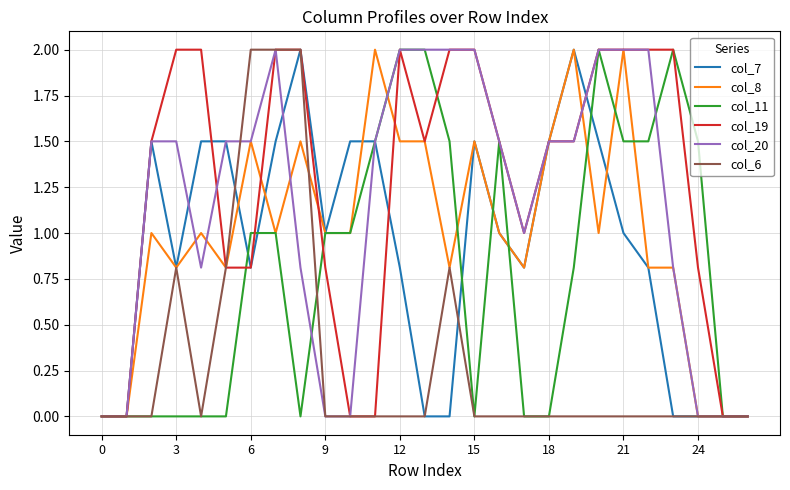

What is the maximum value for col_8?

2.0